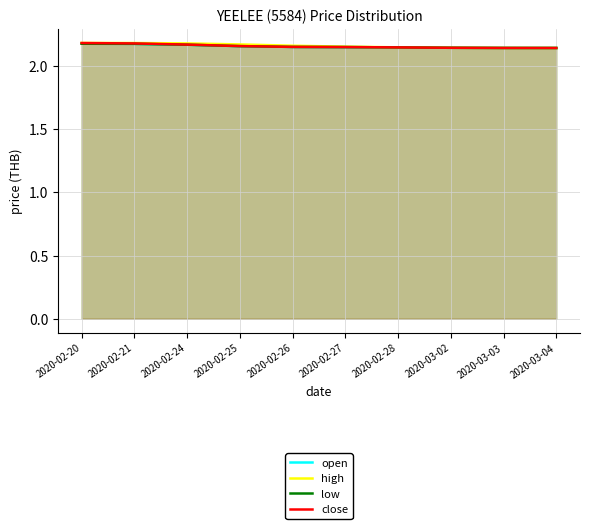

At which category is the sum across all series the highest?

2020-02-20